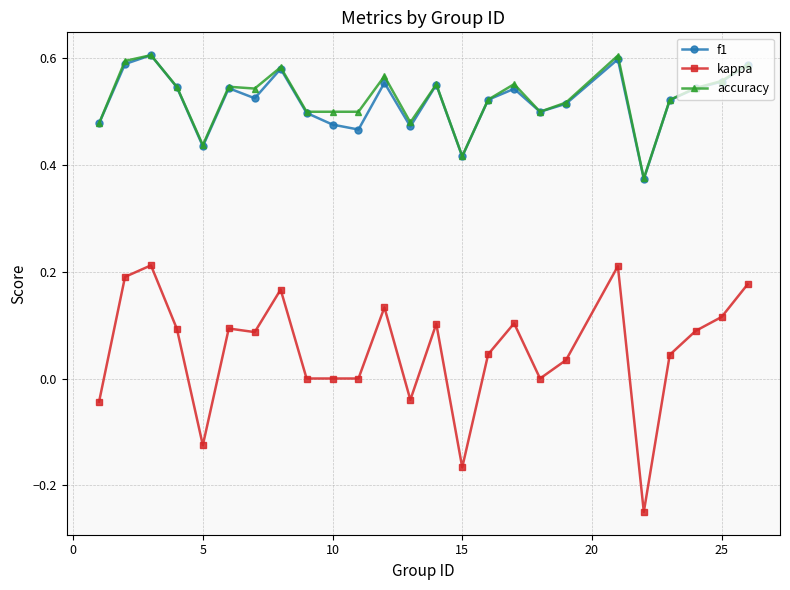

Which series has the widest spread of values?

kappa